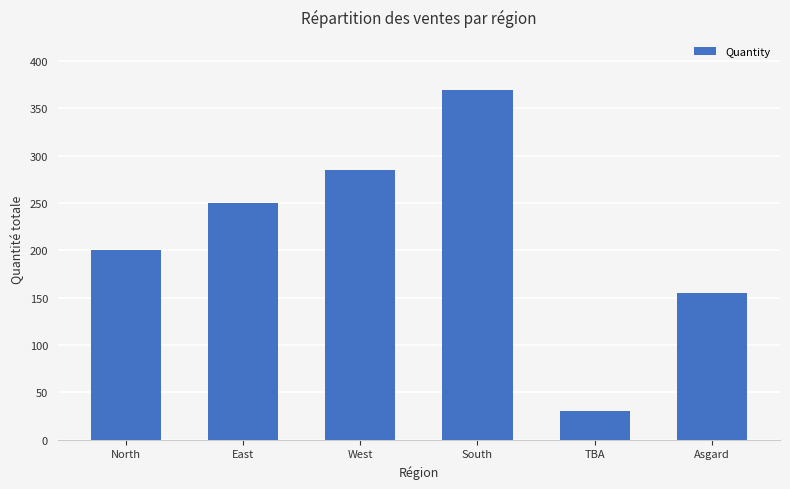

Which category has the lowest value across all series?

TBA